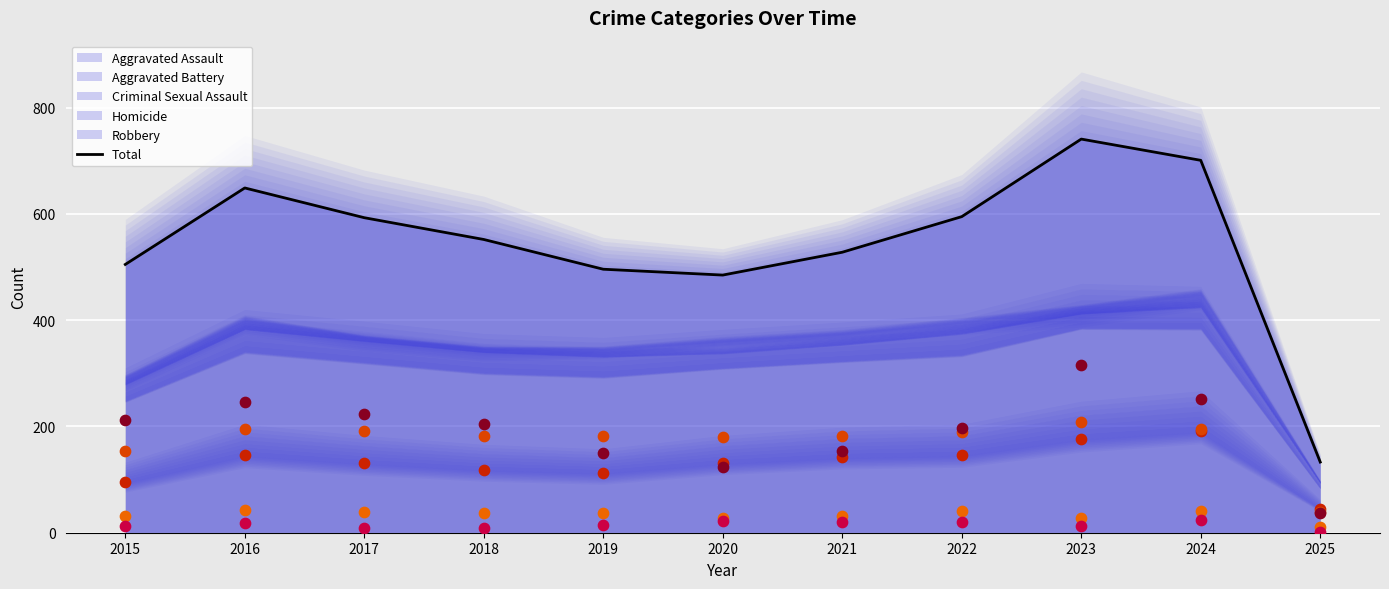

At how many categories does at least one series exceed 478?

10